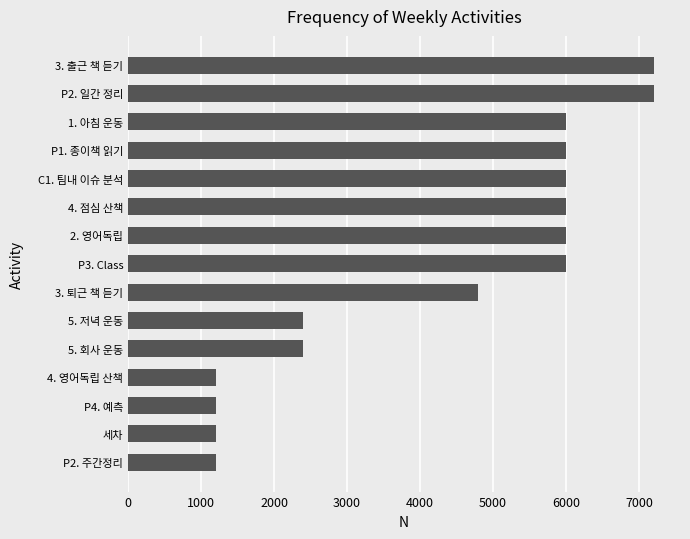

What is the difference between the second highest and second lowest values?

6000